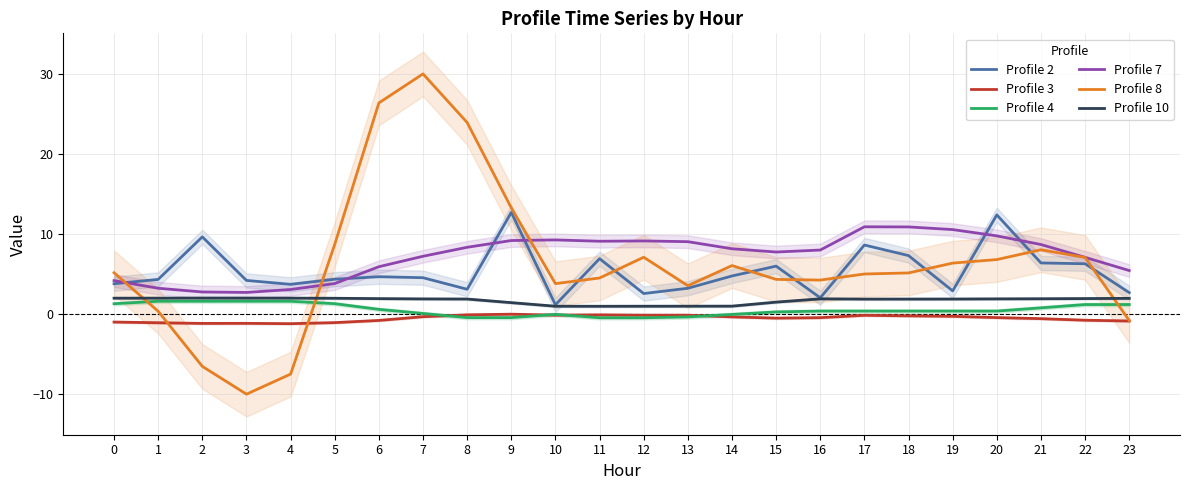

Reading left to right, what are all the values shown in this chart?

Profile 2: 0=3.8	1=4.3	2=9.6	3=4.2	4=3.7	5=4.4	6=4.7	7=4.5	8=3.1	9=12.7	10=1.2	11=6.9	12=2.6	13=3.2	14=4.8	15=6.0	16=2.0	17=8.6	18=7.3	19=2.9	20=12.4	21=6.4	22=6.3	23=2.7
Profile 3: 0=-1.0	1=-1.1	2=-1.2	3=-1.2	4=-1.2	5=-1.1	6=-0.8	7=-0.3	8=-0.1	9=-0.0	10=-0.1	11=-0.1	12=-0.1	13=-0.1	14=-0.4	15=-0.5	16=-0.5	17=-0.2	18=-0.2	19=-0.3	20=-0.4	21=-0.6	22=-0.8	23=-0.9
Profile 4: 0=1.3	1=1.6	2=1.6	3=1.6	4=1.6	5=1.3	6=0.6	7=0.1	8=-0.4	9=-0.4	10=-0.0	11=-0.5	12=-0.5	13=-0.4	14=-0.0	15=0.3	16=0.4	17=0.4	18=0.4	19=0.4	20=0.4	21=0.8	22=1.2	23=1.2
Profile 7: 0=4.2	1=3.2	2=2.8	3=2.7	4=3.1	5=3.8	6=5.9	7=7.2	8=8.3	9=9.2	10=9.3	11=9.1	12=9.1	13=9.0	14=8.2	15=7.7	16=8.0	17=10.9	18=10.9	19=10.6	20=9.8	21=8.7	22=7.1	23=5.4
Profile 8: 0=5.2	1=0.3	2=-6.5	3=-10.0	4=-7.5	5=8.7	6=26.4	7=30.0	8=23.9	9=13.3	10=3.8	11=4.5	12=7.1	13=3.5	14=6.1	15=4.3	16=4.2	17=5.0	18=5.1	19=6.4	20=6.8	21=8.0	22=7.1	23=-0.8
Profile 10: 0=2.0	1=2.0	2=2.0	3=2.0	4=2.0	5=2.0	6=1.9	7=1.9	8=1.9	9=1.4	10=1.0	11=1.0	12=1.0	13=1.0	14=1.0	15=1.5	16=1.9	17=1.9	18=1.9	19=1.9	20=1.9	21=1.9	22=1.9	23=2.0